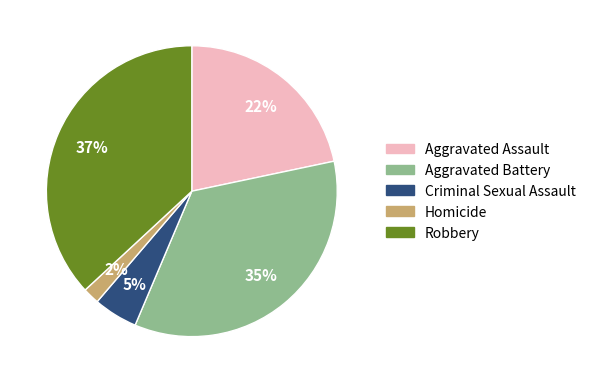

Between Criminal Sexual Assault and Aggravated Assault, which is larger?

Aggravated Assault